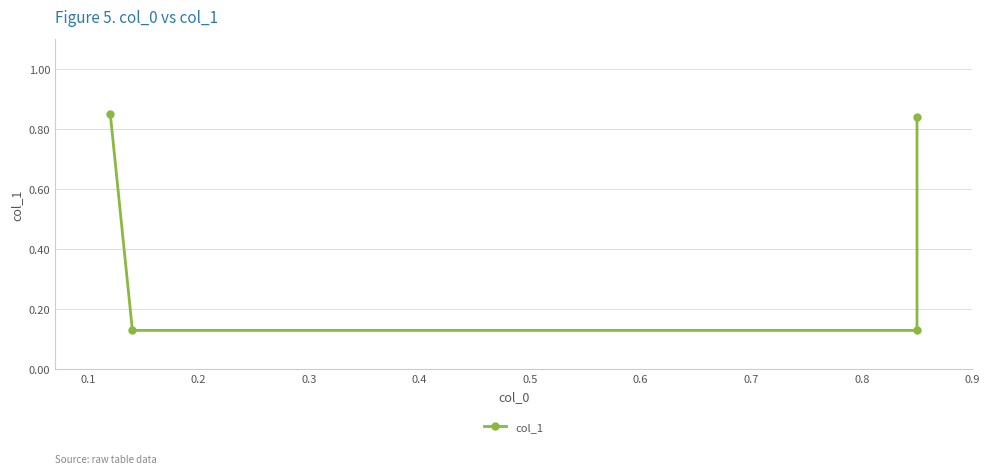

What is the average value?

0.5